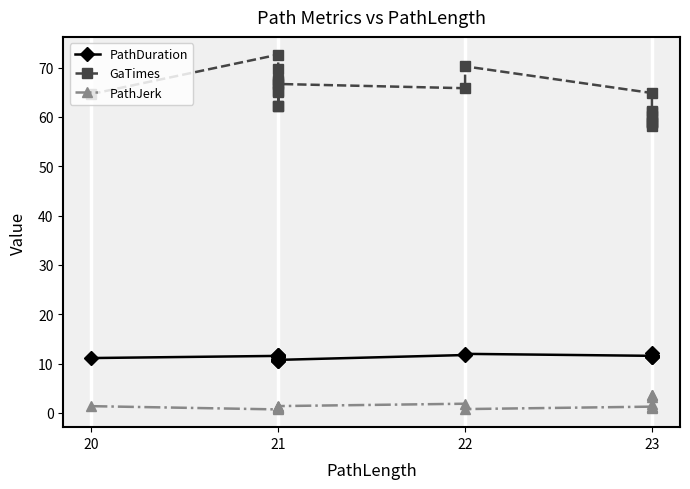

What is the spread (max minus min) of values at 21?

71.9